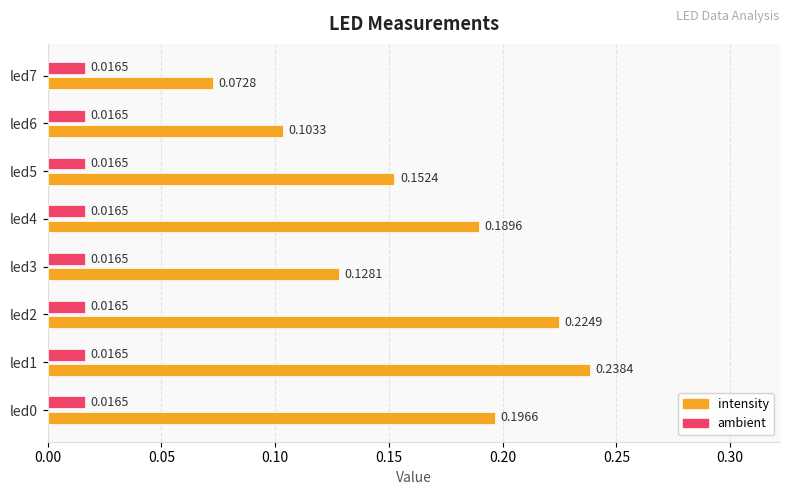

What is the sum of all intensity values?

1.3